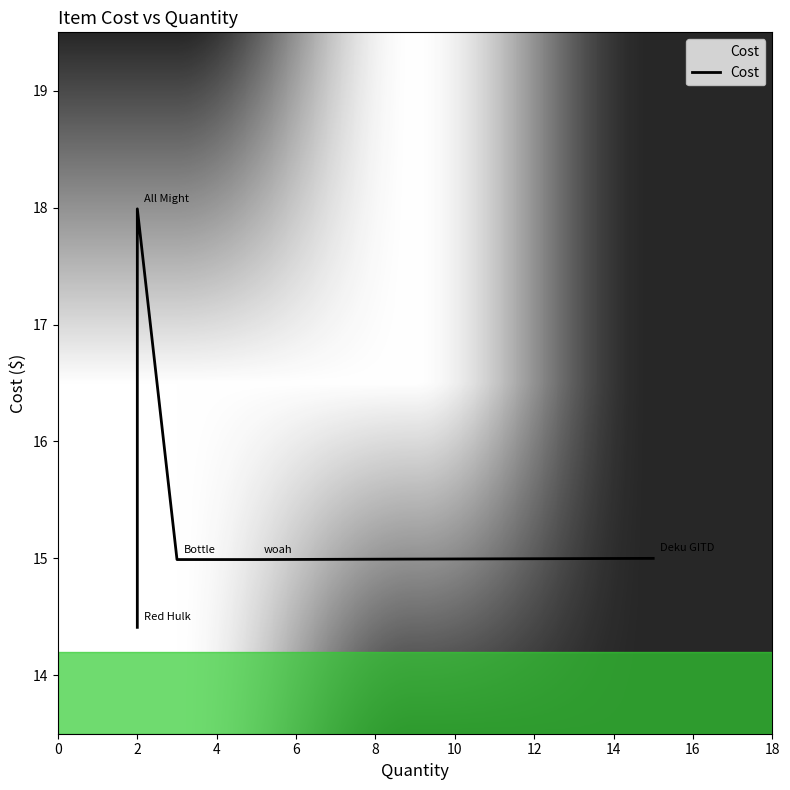

What is the value of the 3rd point from the left?

15.0